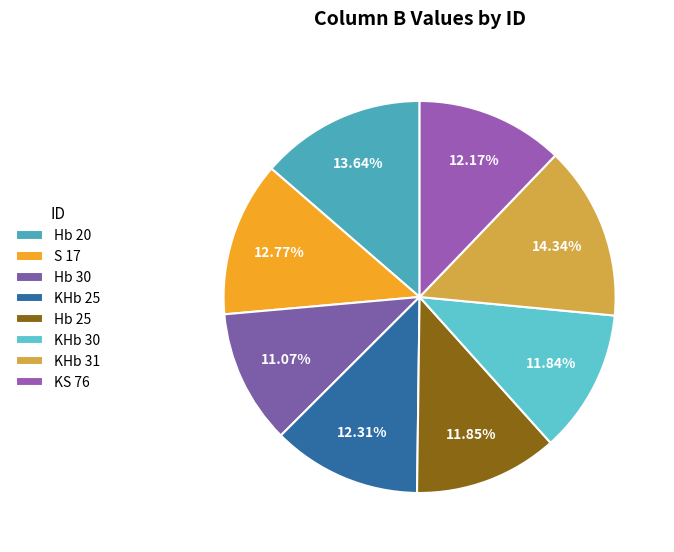

Which slice is the smallest?

Hb 30